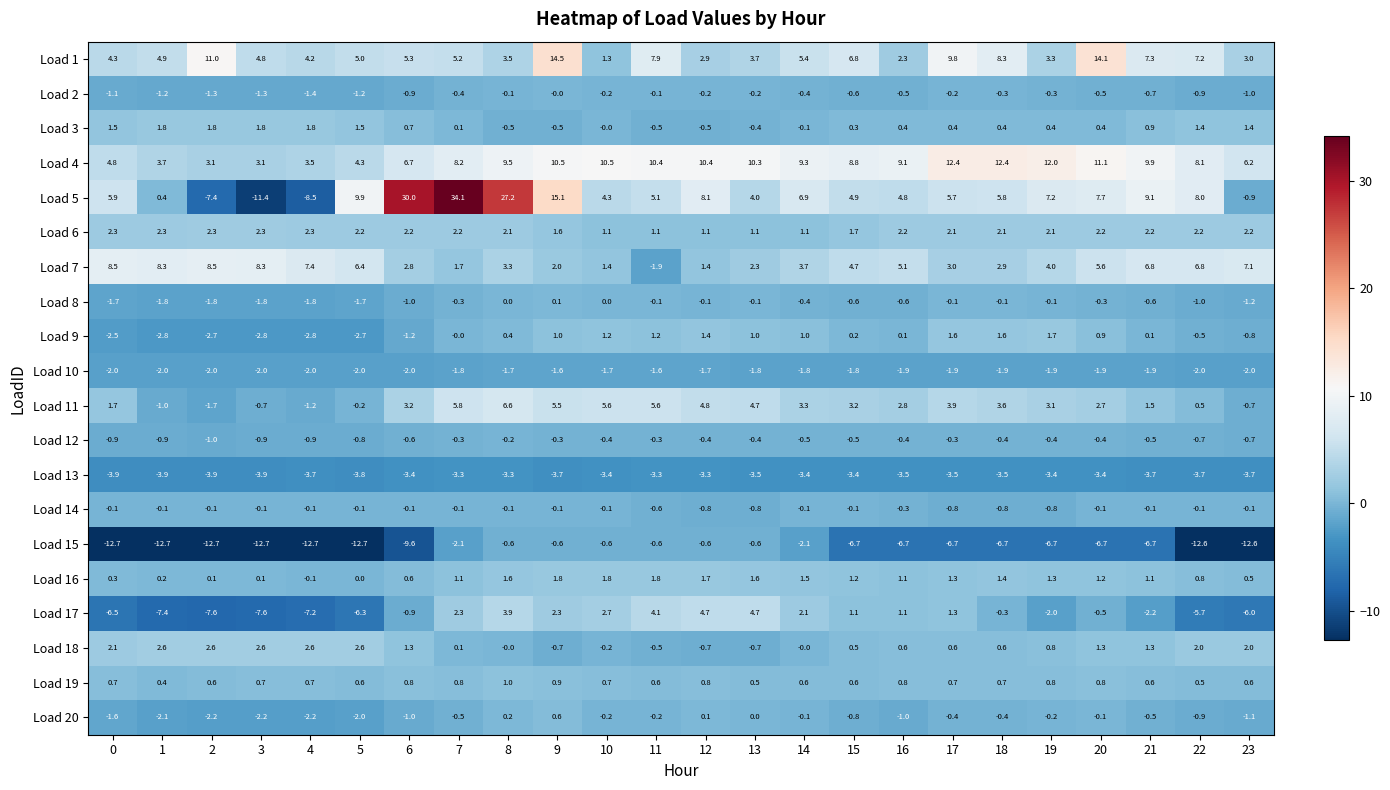

Which category has the highest value across all series?

7